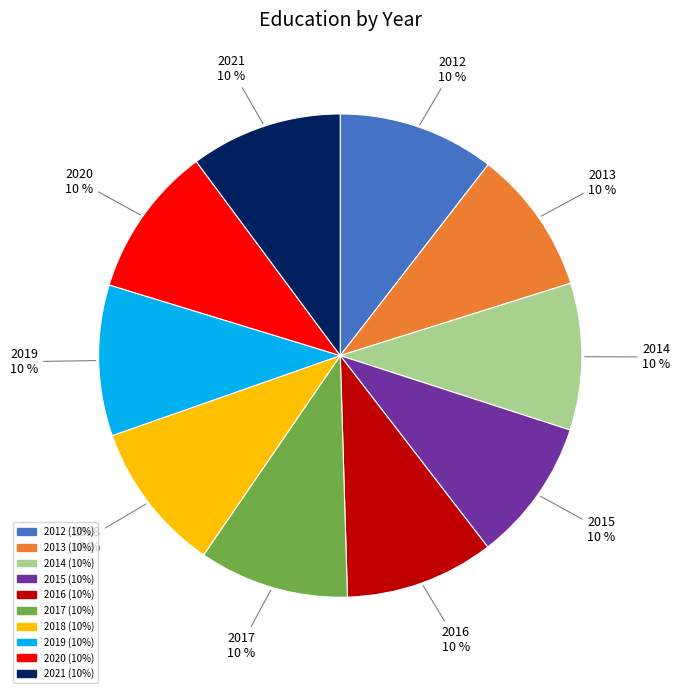

To the nearest percent, what is the combined percentage of 2013 and 2016?

20%